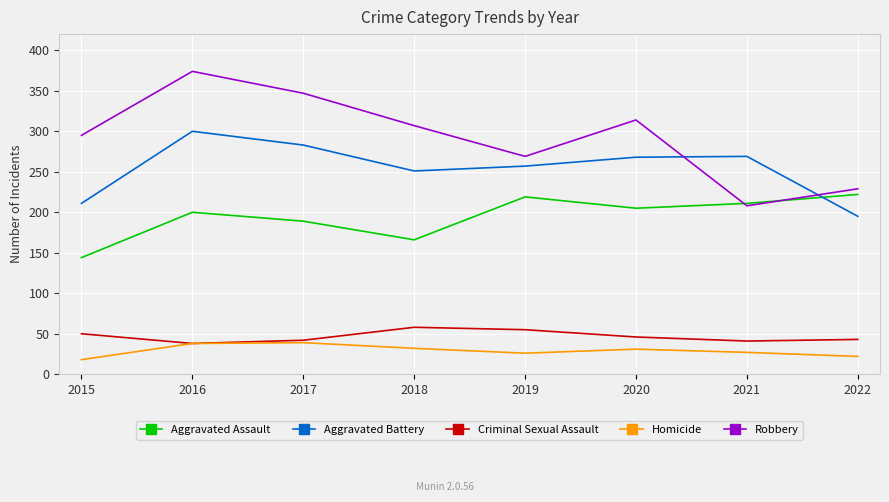

What value does the Homicide series have at 2020?

31